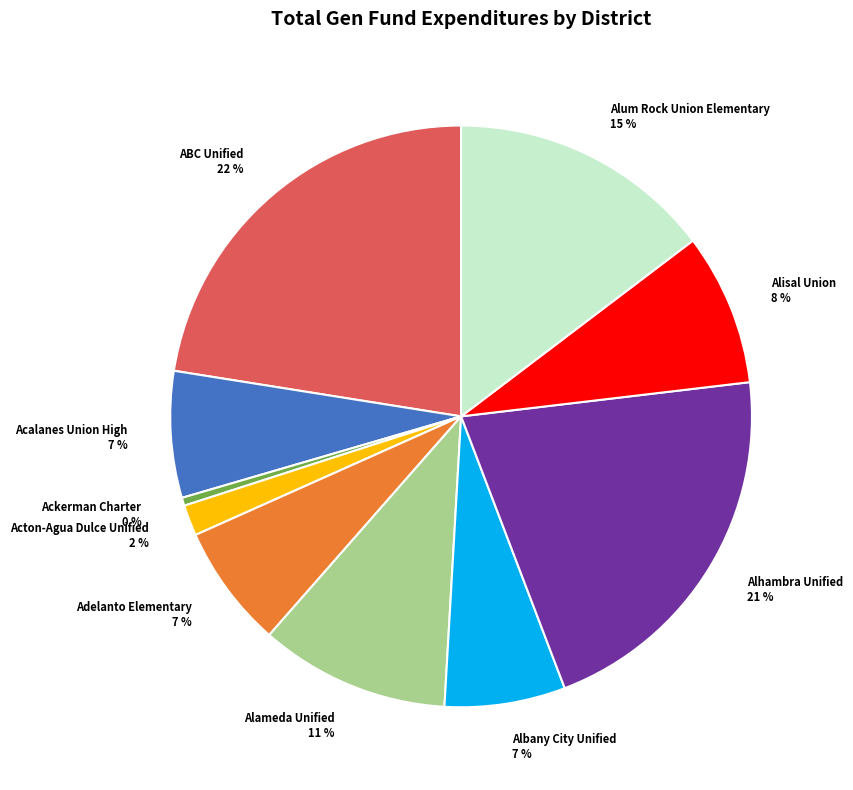

Is the sum of Alhambra Unified and Acton-Agua Dulce Unified greater than half?

No